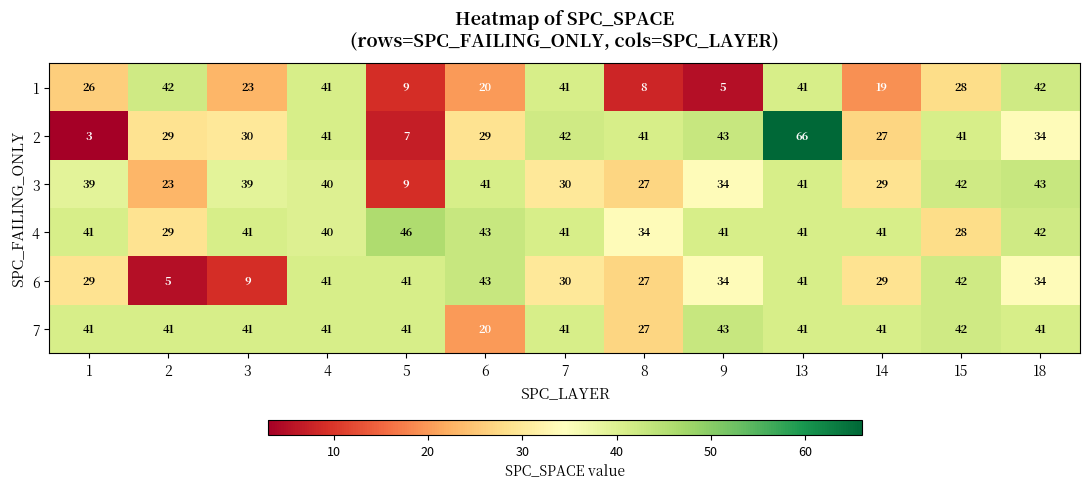

What is the greatest value displayed?

66